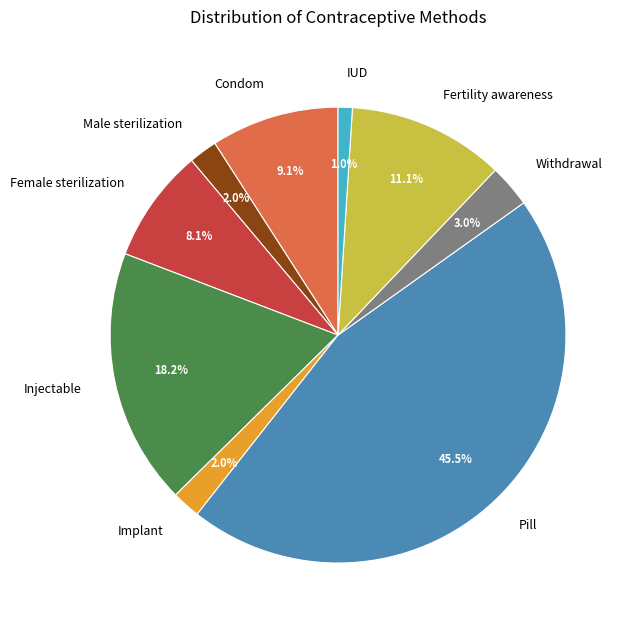

How much of the chart is everything except Male sterilization?

98.0%